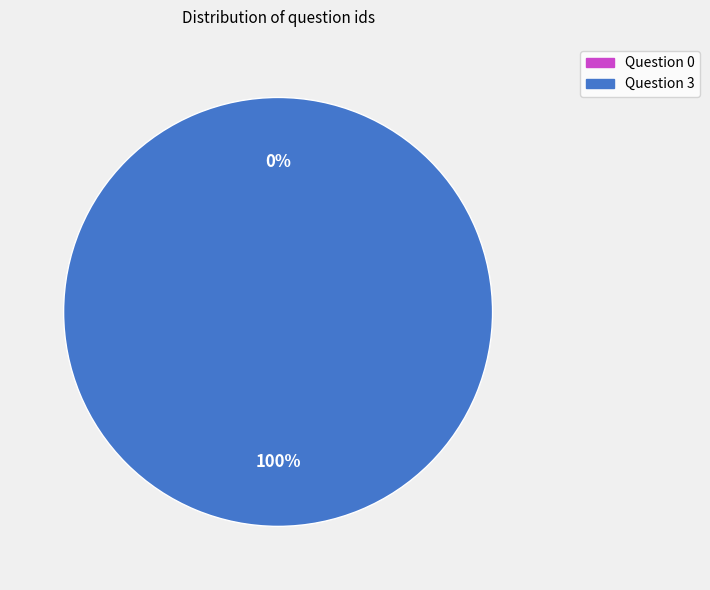

What percentage do Question 0 and Question 3 together represent?

100.0%